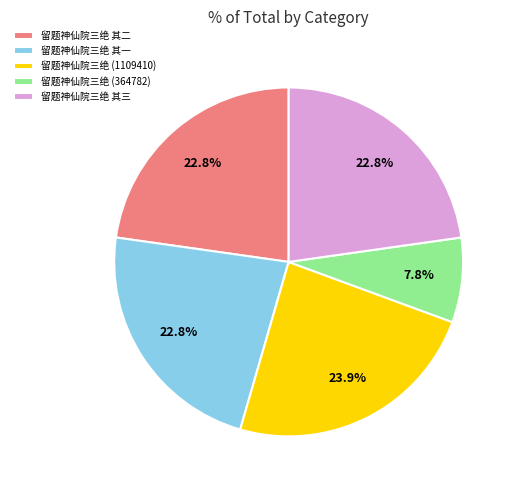

Between 留题神仙院三绝 (364782) and 留题神仙院三绝 其三, which is larger?

留题神仙院三绝 其三